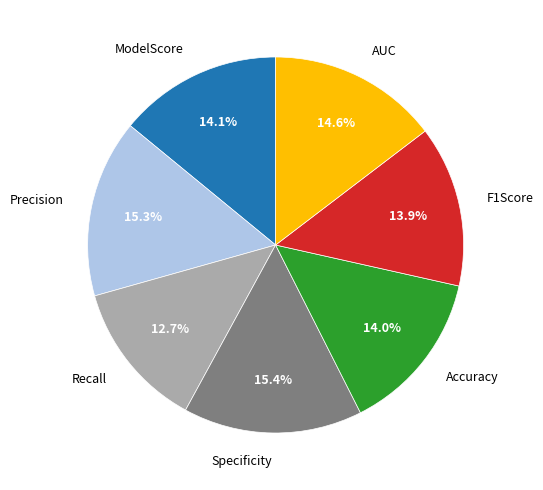

Is there a majority slice in this chart?

No